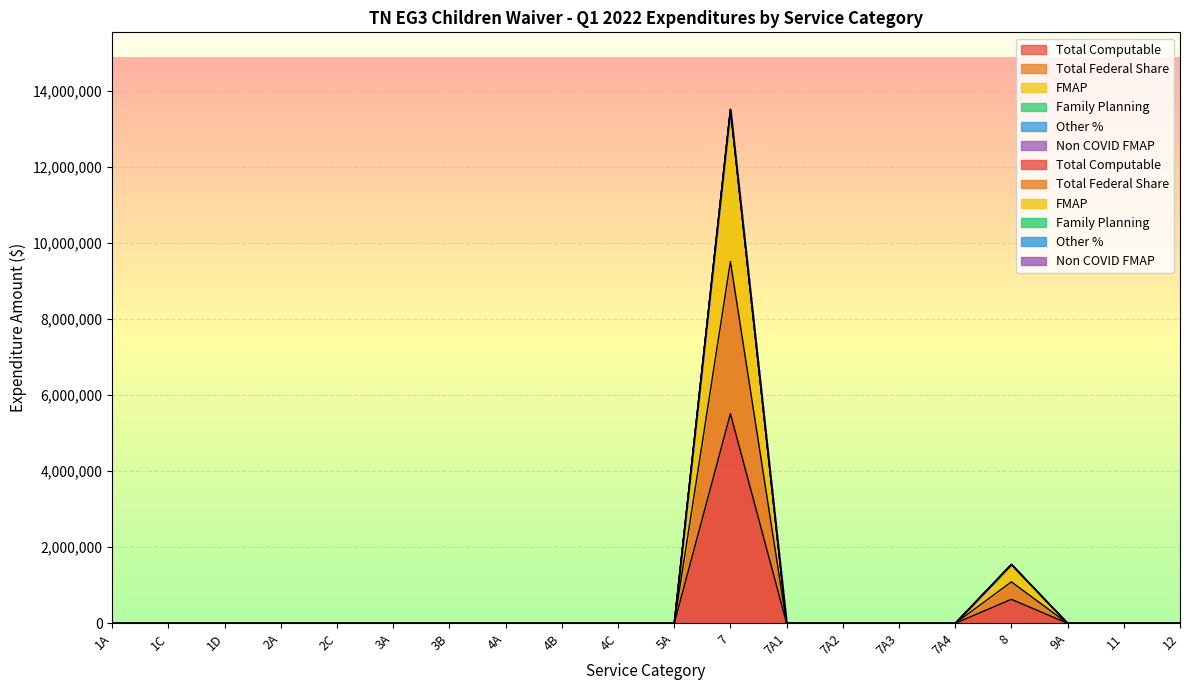

True or false: Total Federal Share and FMAP intersect in this chart.

False